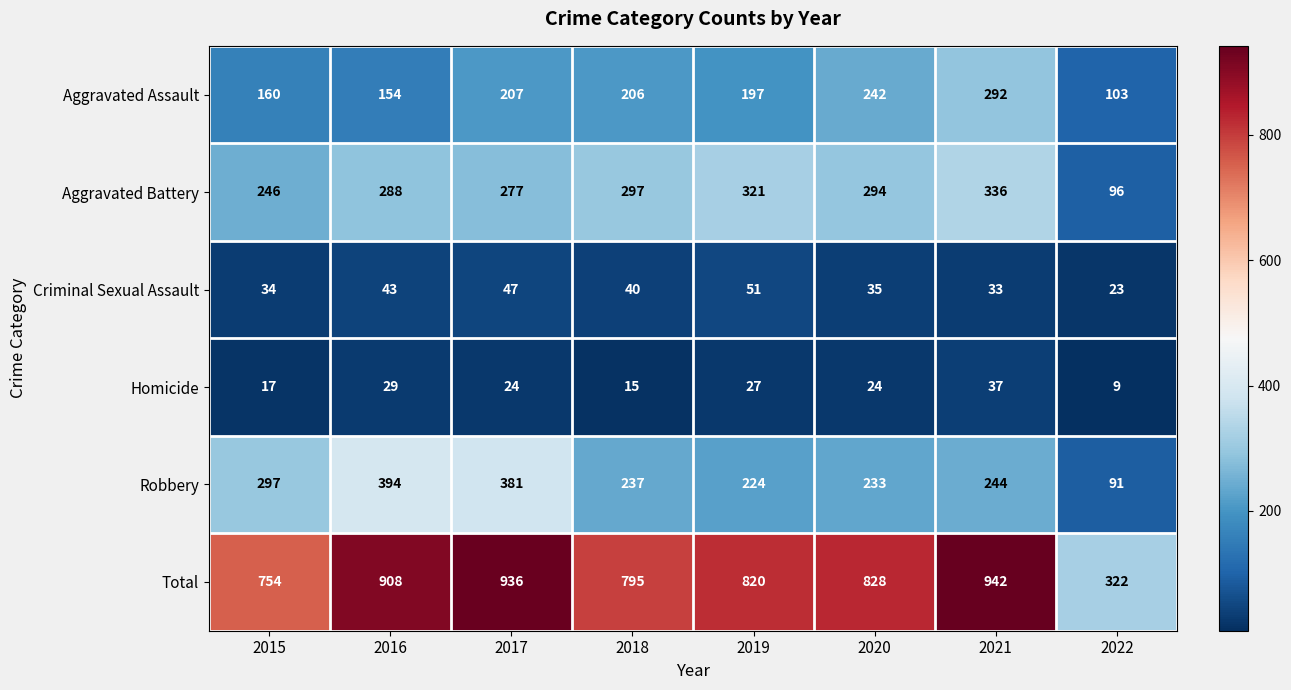

What is the spread (max minus min) of values at 2022?

313